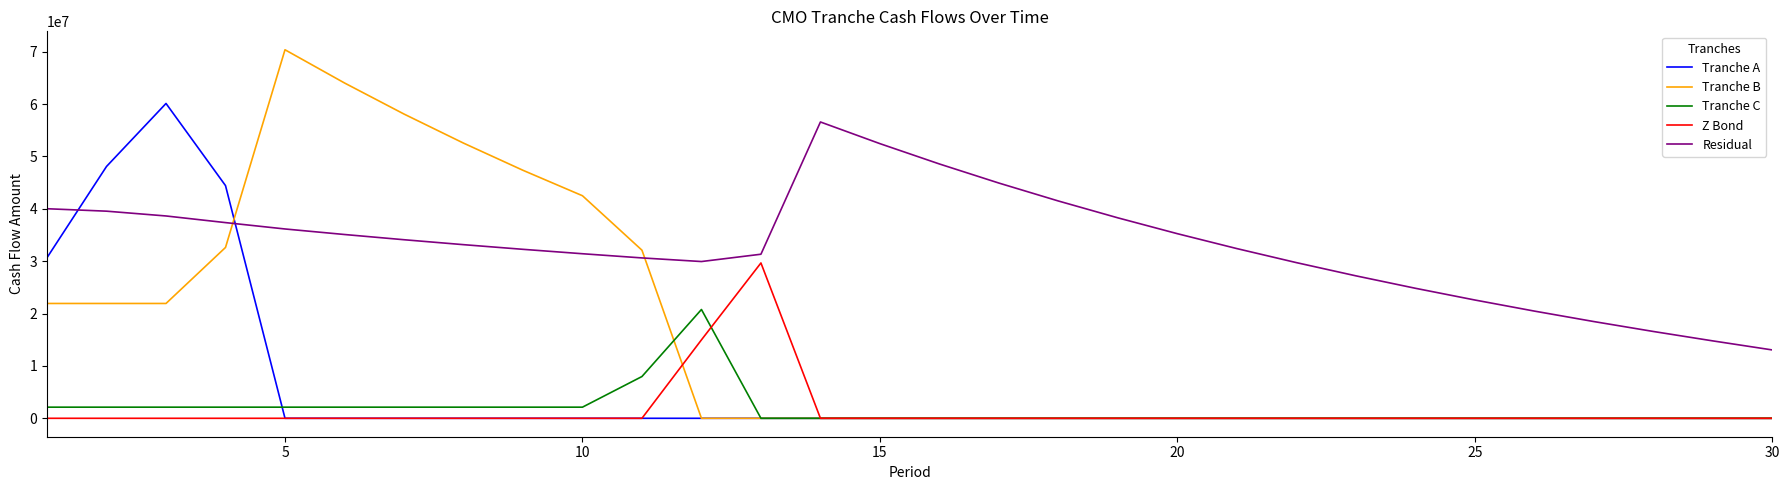

Which series has the largest total across all categories?

Residual